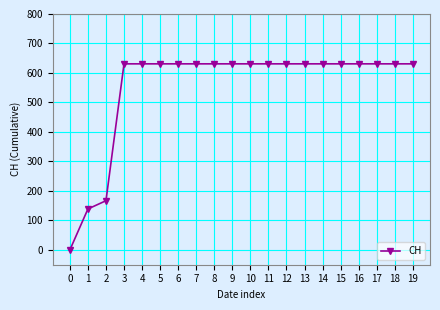

What is the value of the 16th point from the left?

631